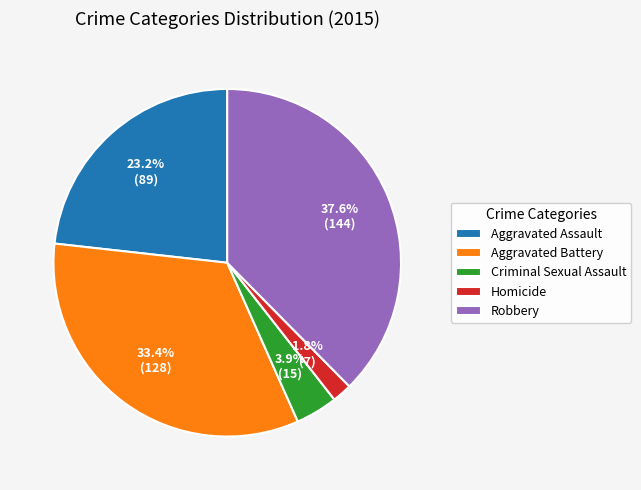

How much of the chart is everything except Criminal Sexual Assault?

96.1%